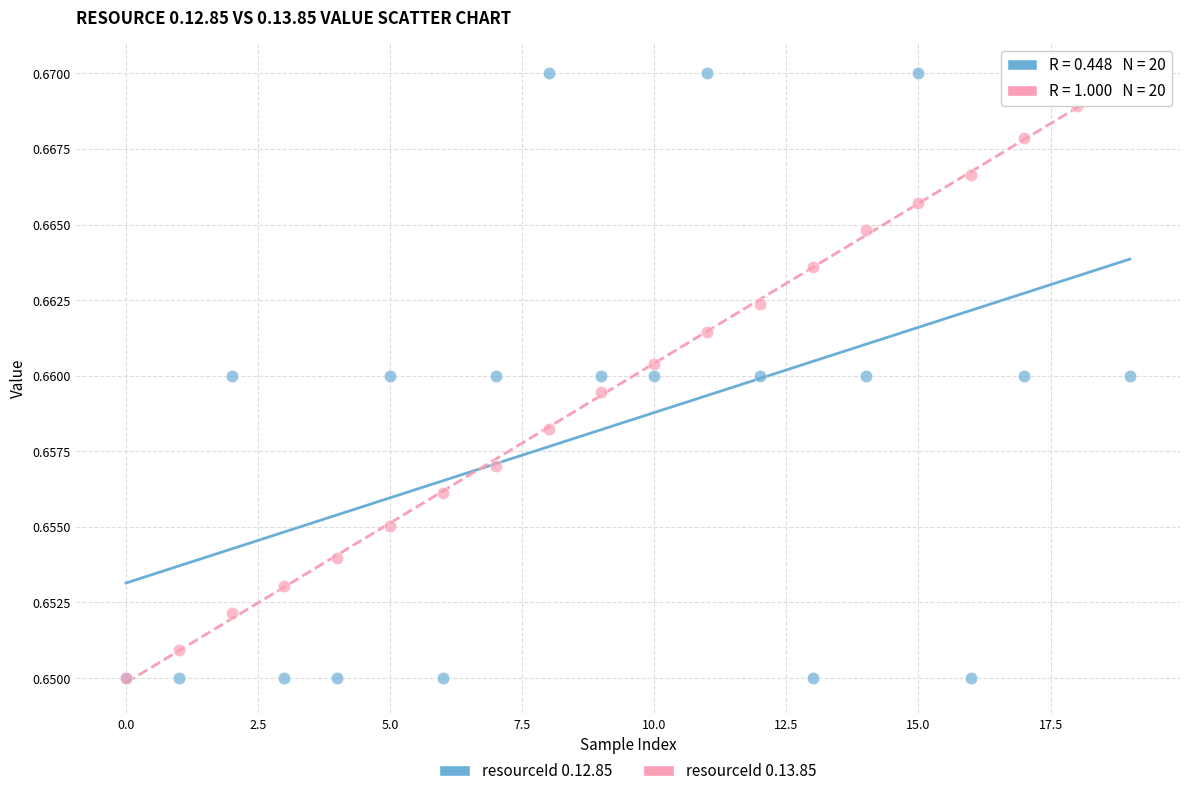

What are all the series names shown in the legend?

resourceId 0.12.85, resourceId 0.13.85